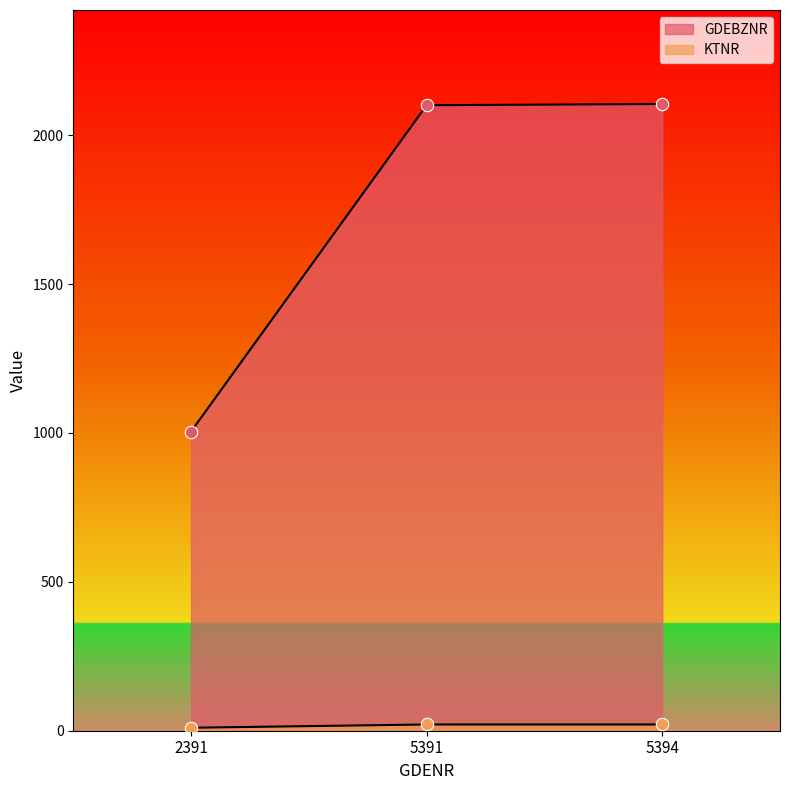

At how many categories does at least one series exceed 410?

3